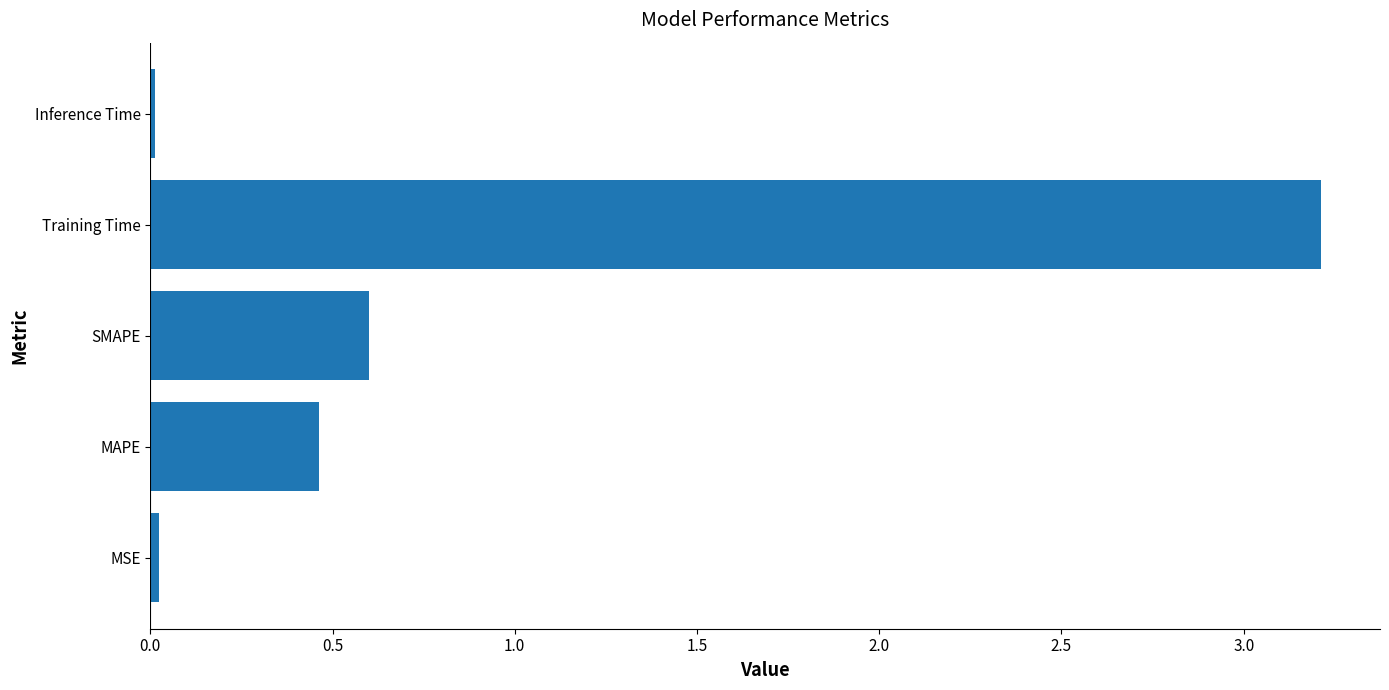

At which label is the value closest to 1?

SMAPE